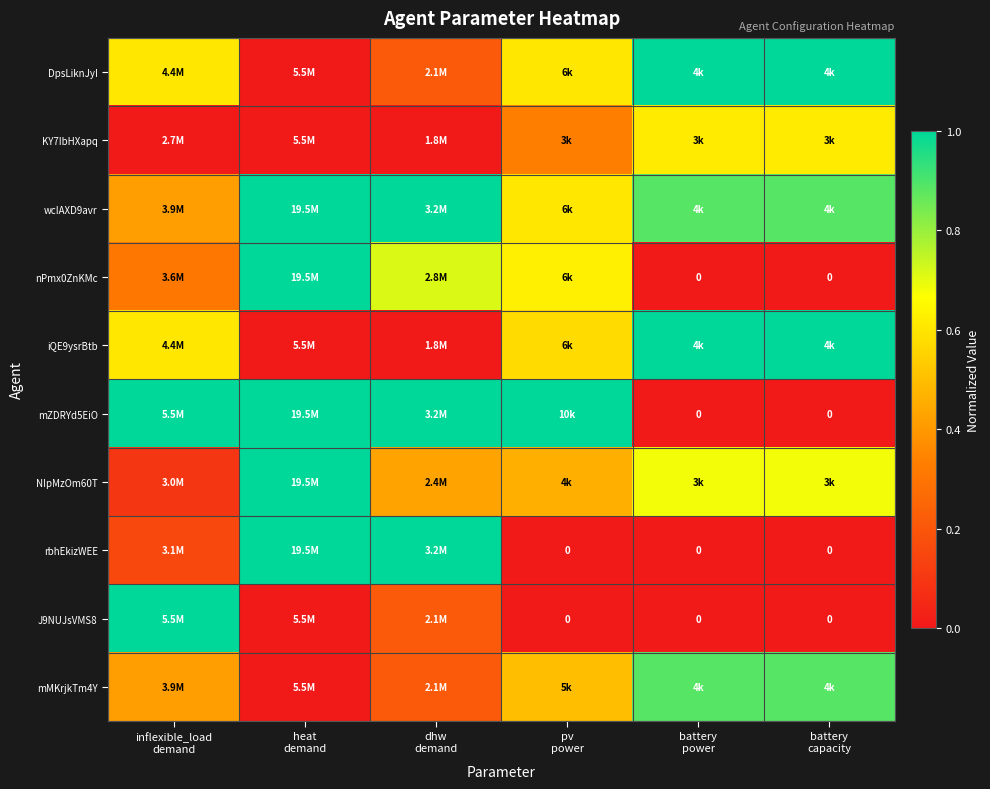

Is the value of mMKrjkTm4Y at inflexible_load demand greater than the value of nPmx0ZnKMc at inflexible_load demand?

Yes